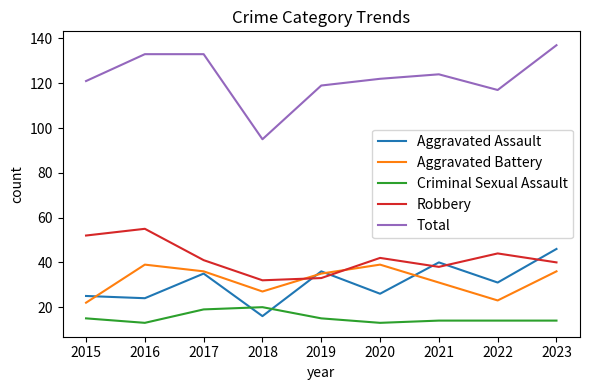

What are all the series names shown in the legend?

Aggravated Assault, Aggravated Battery, Criminal Sexual Assault, Robbery, Total